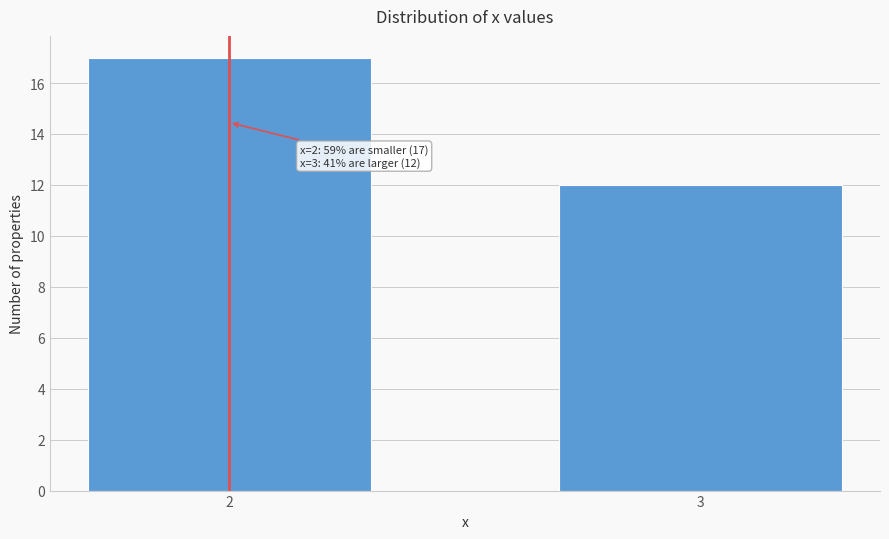

Reading left to right, extract all data points from this chart.

2=17	3=12